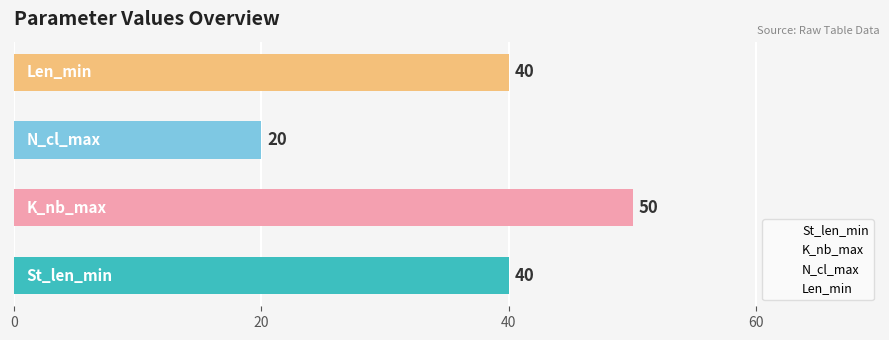

Count the values in the range 40 to 50.

3